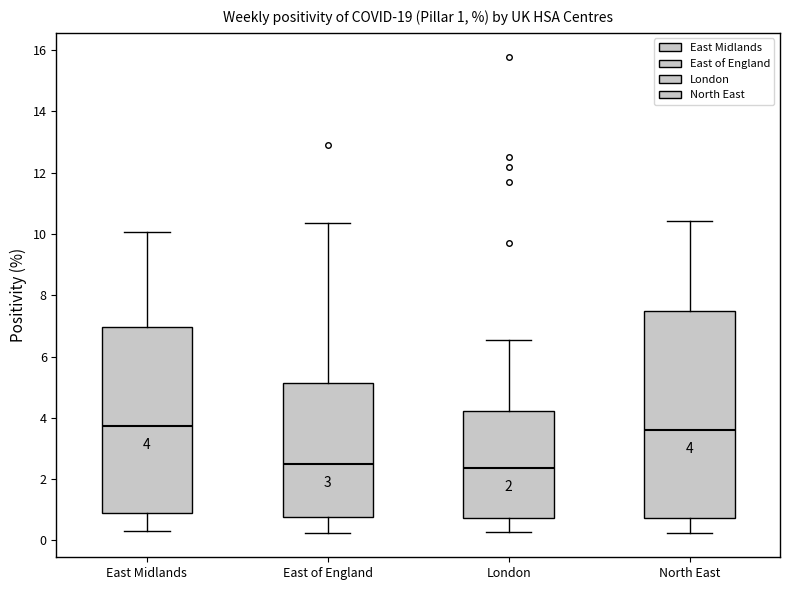

Comparing the boxes themselves (not the whiskers), which one is the tallest?

North East